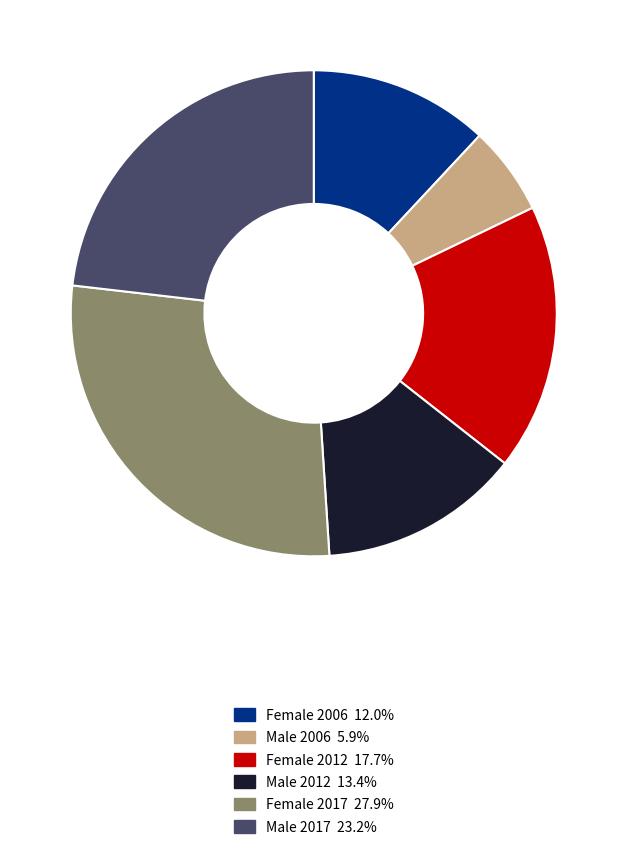

The Female 2006 slice represents 1% of the pie. True or false?

False